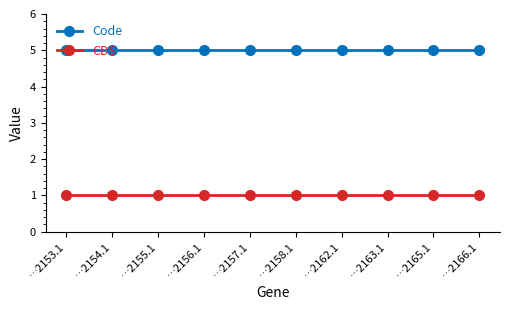

True or false: CDS and Code cross at least once.

False